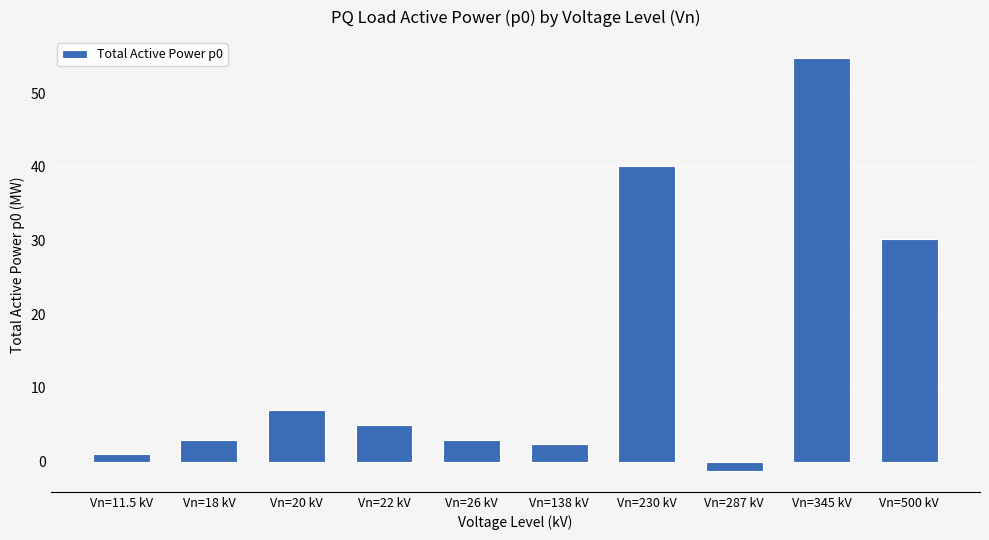

Reading left to right, list all the values displayed in this chart.

1.0	3.0	7.0	5.0	3.0	2.4	40.1	-1.3	54.8	30.2